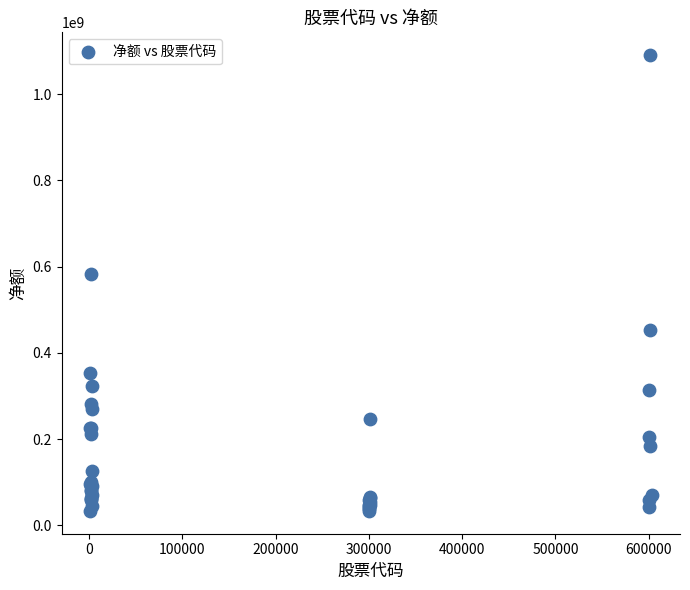

What Y value in the scatter plot is closest to 561725653?

583775038